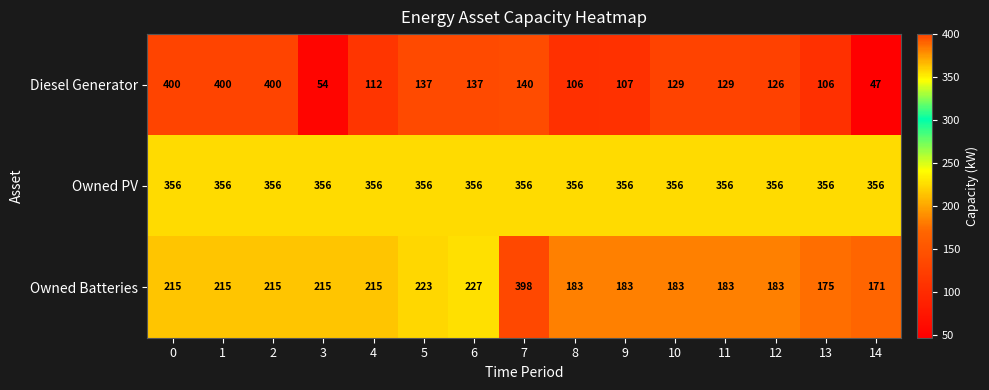

What is the spread (max minus min) of values at 8?

250